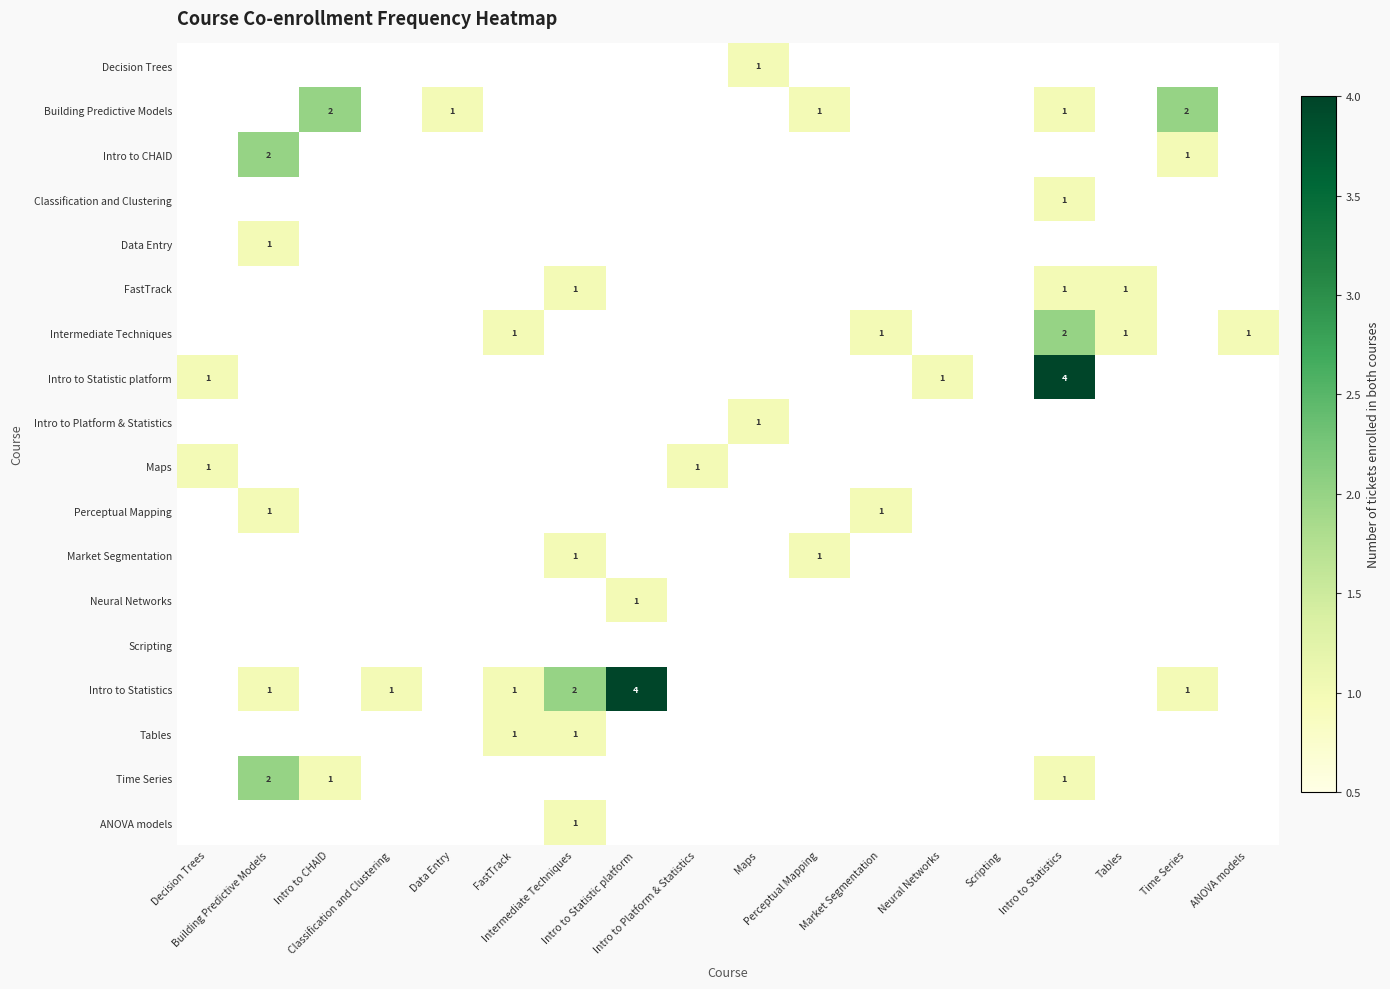

The FastTrack series shows 1 at Intermediate Techniques. True or false?

False